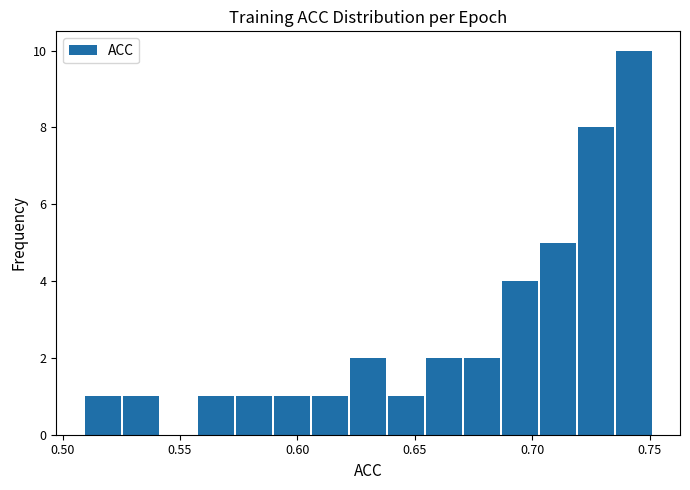

Around what value on the x-axis is the tallest bar? Give the approximate position of its centre, as read against the axis.

0.745